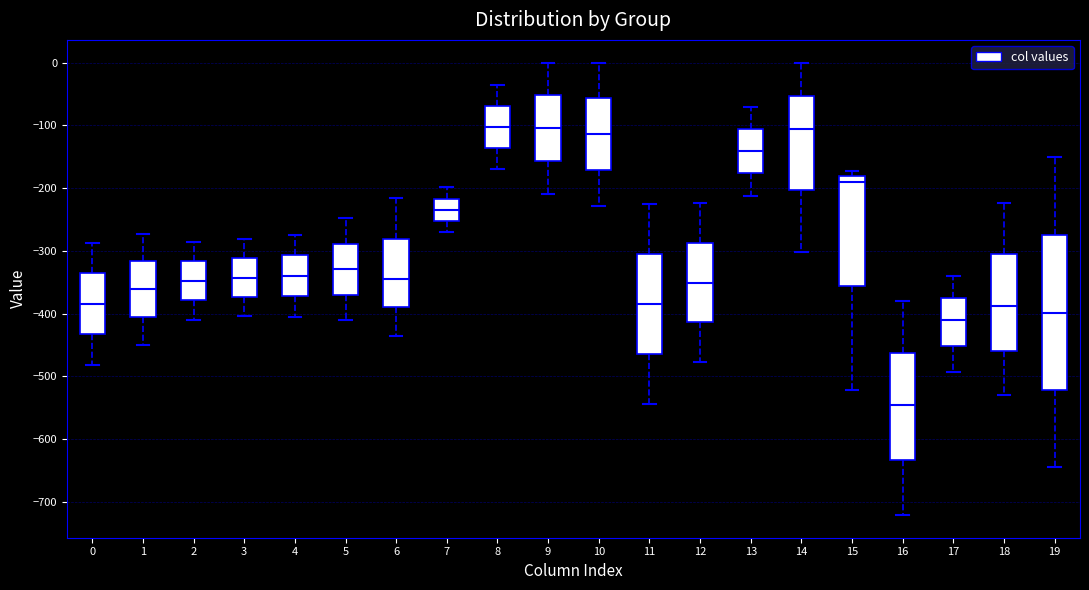

Which box has the lowest median line?

16